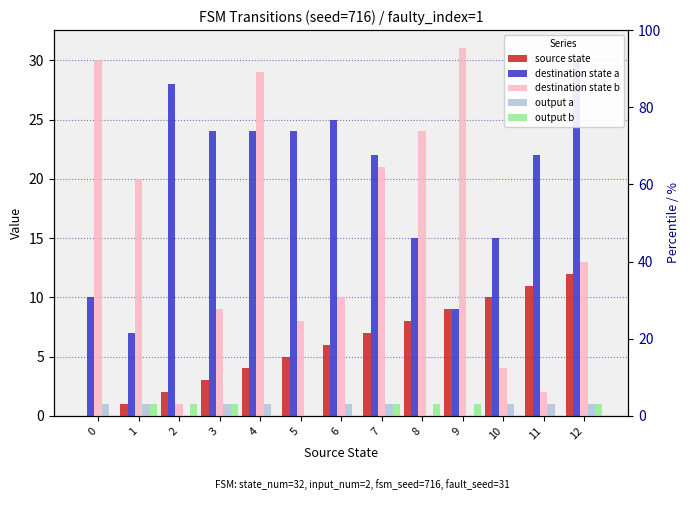

What is the difference between the highest and lowest values at 8?

24